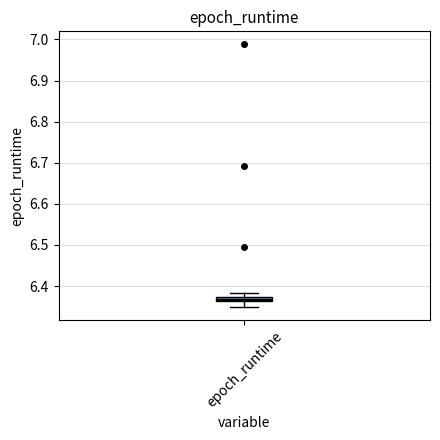

Where is the upper edge of the box for epoch_runtime on the y-axis? The values are not printed on the chart, so give them approximately, as read against the axis.

6.37